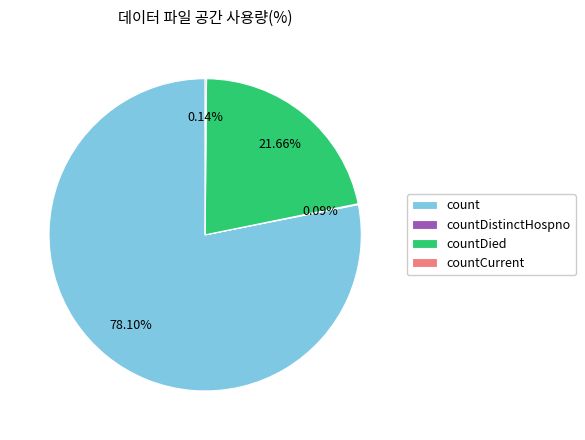

What is the ratio of the value at countDied to the value at count?

0.3